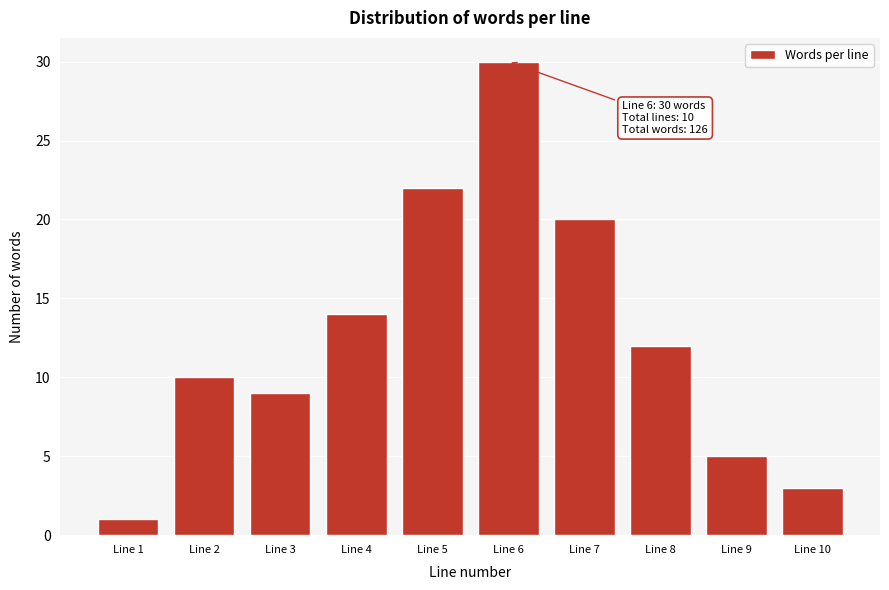

Reading right to left, extract all data points from this chart.

3	5	12	20	30	22	14	9	10	1